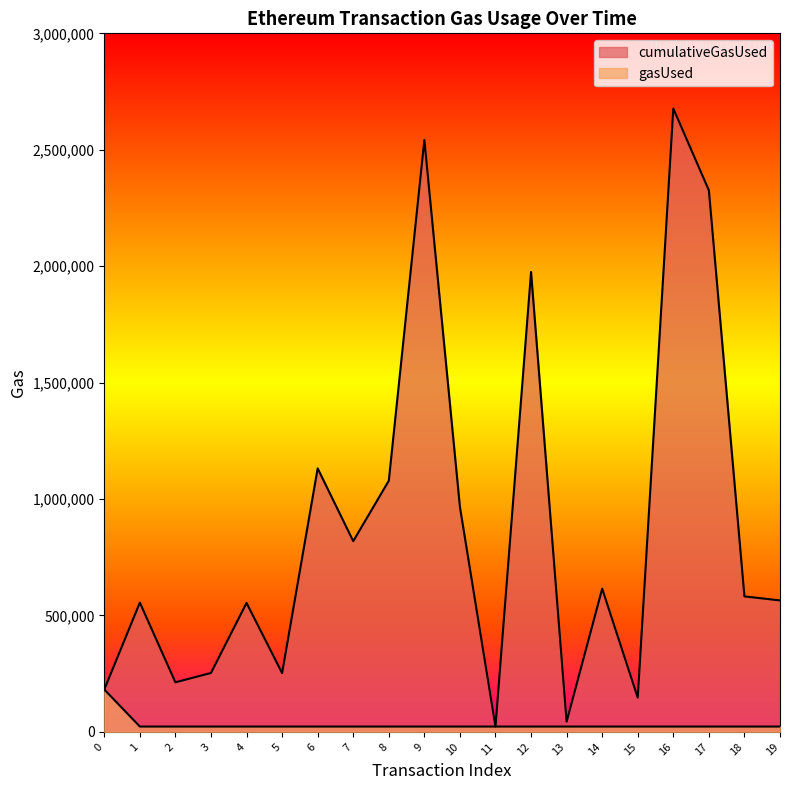

Reading right to left, extract all data points from this chart.

cumulativeGasUsed: 564619	581969	2325750	2676817	147072	614937	43966	1975085	22966	965948	2542259	1078702	819198	1131629	252624	553793	253098	212940	555271	182055
gasUsed: 22966	22966	22966	22966	22966	22966	22966	22966	22966	22966	22966	22966	22966	22966	22966	22966	22966	22966	22966	182055